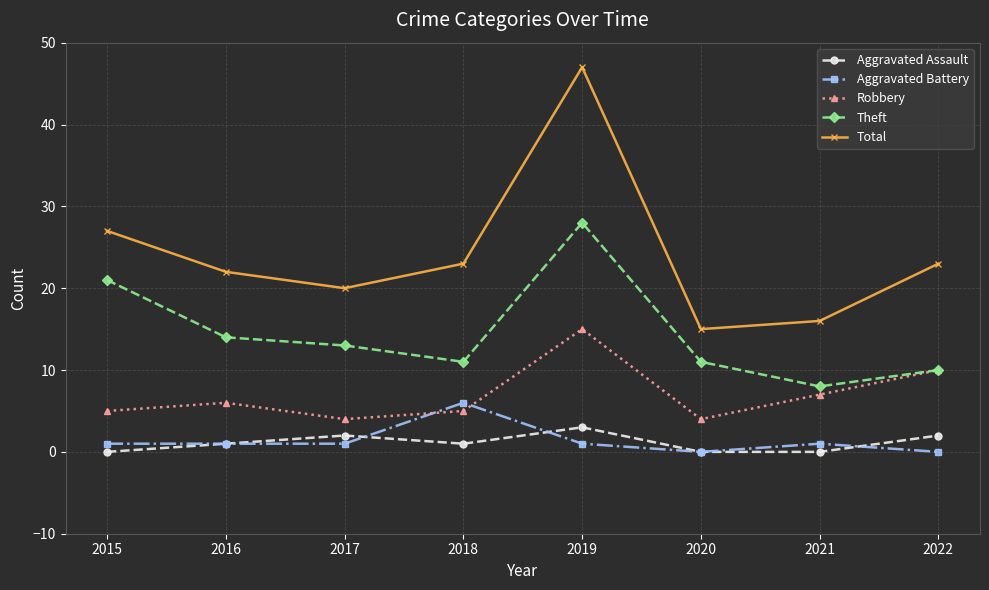

Reading left to right, extract all data points from this chart.

Aggravated Assault: 0	1	2	1	3	0	0	2
Aggravated Battery: 1	1	1	6	1	0	1	0
Robbery: 5	6	4	5	15	4	7	10
Theft: 21	14	13	11	28	11	8	10
Total: 27	22	20	23	47	15	16	23